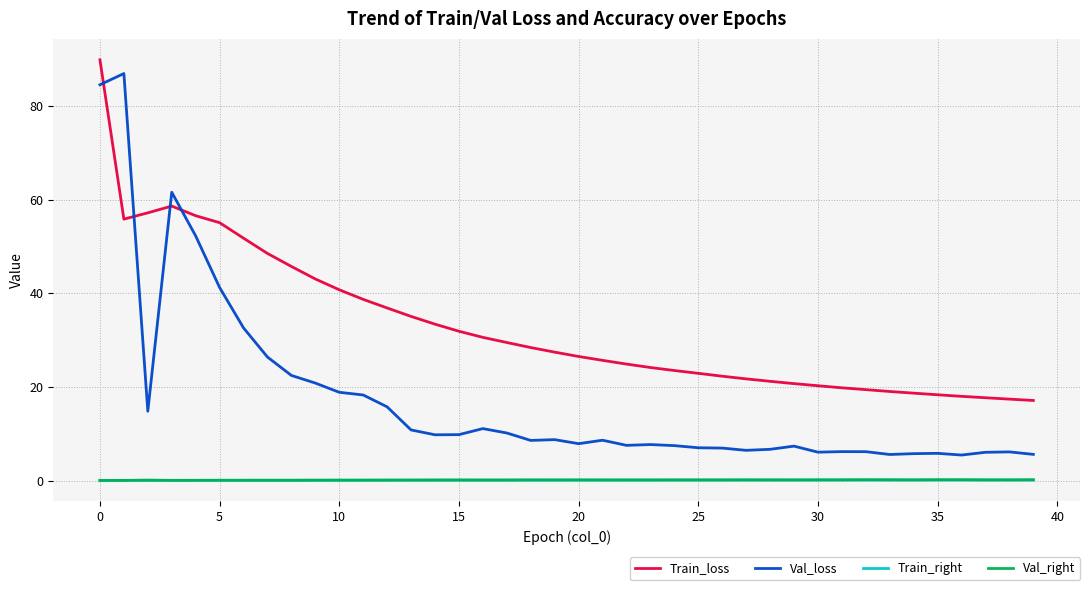

True or false: Train_right and Train_loss intersect in this chart.

False